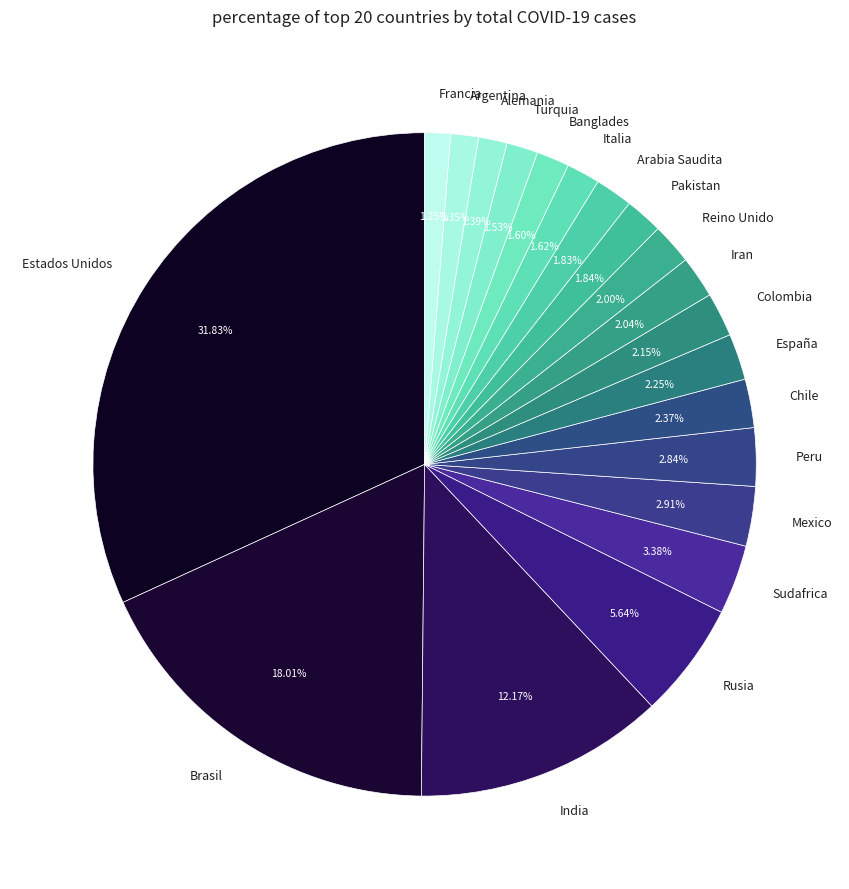

Which slice is the largest?

Estados Unidos